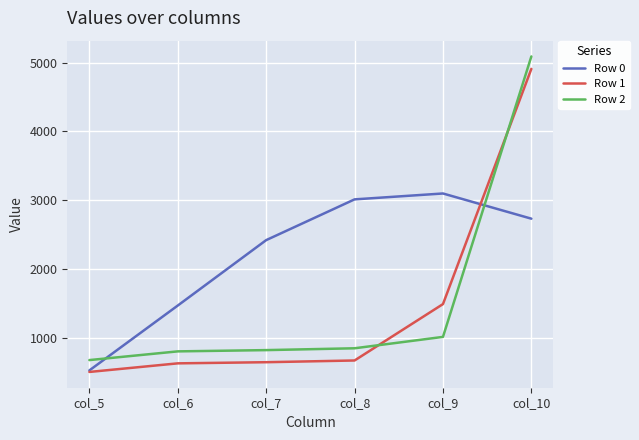

What is the difference between the highest and lowest values at col_6?

841.5